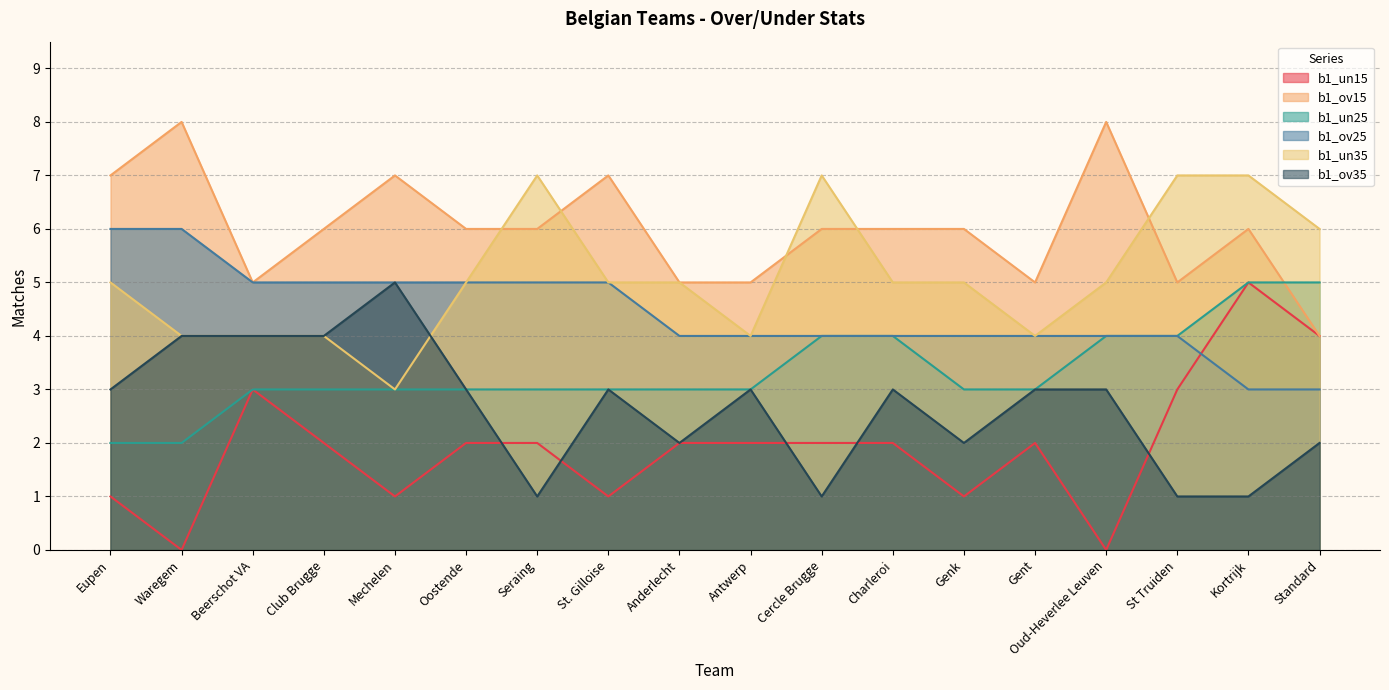

What is the difference between the b1_ov15 values at Kortrijk and Anderlecht?

1